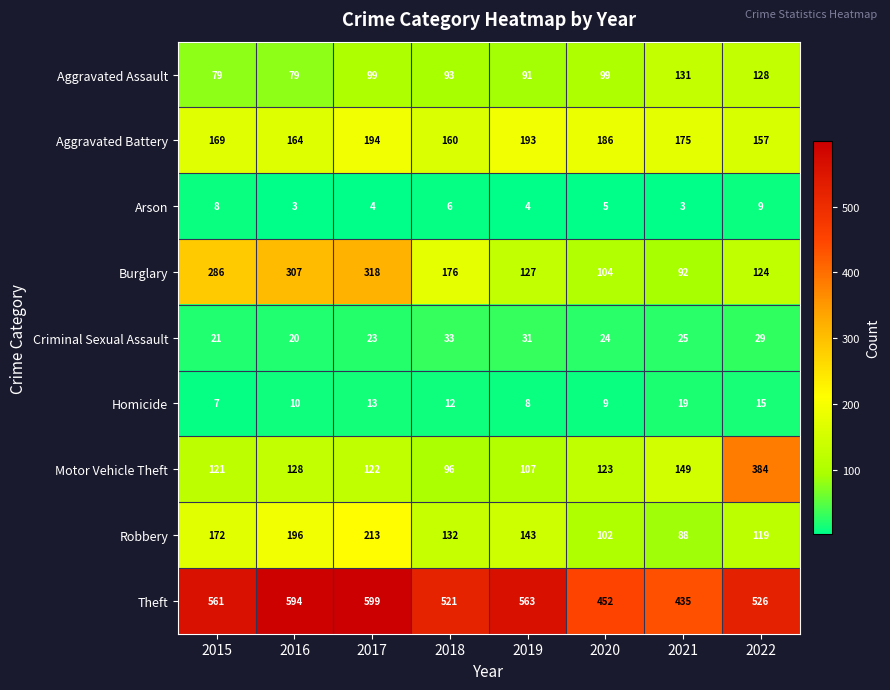

What is the approximate value of Theft at 2015, to the nearest 50?

550